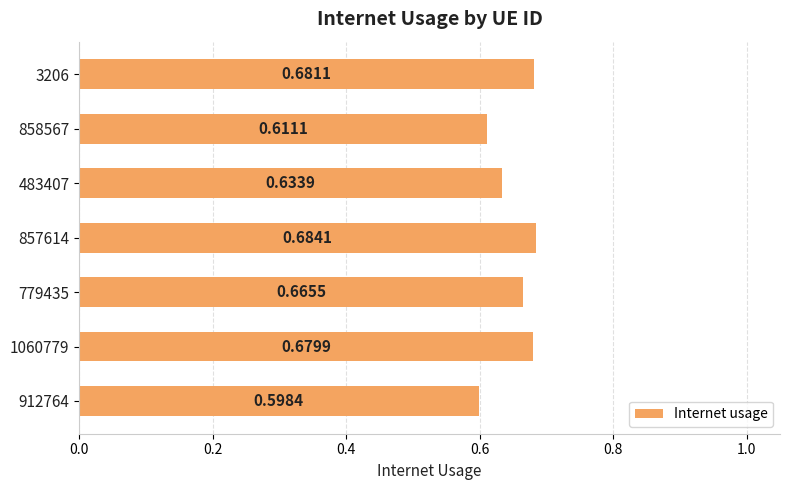

What is the change in value from 912764 to 1060779?

+0.1